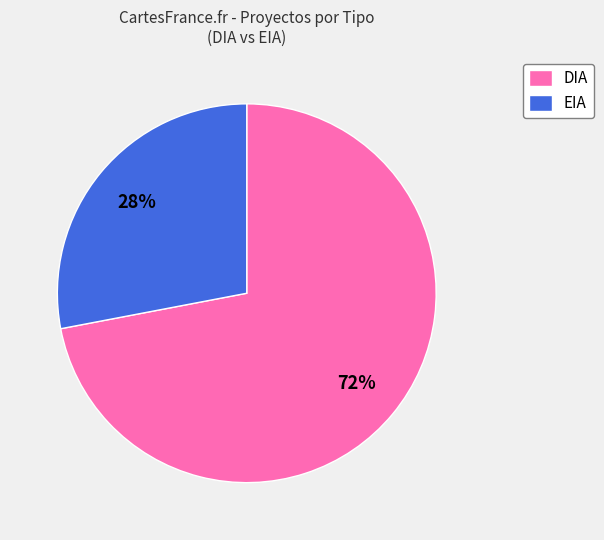

Combined, do EIA and DIA account for over 50%?

Yes